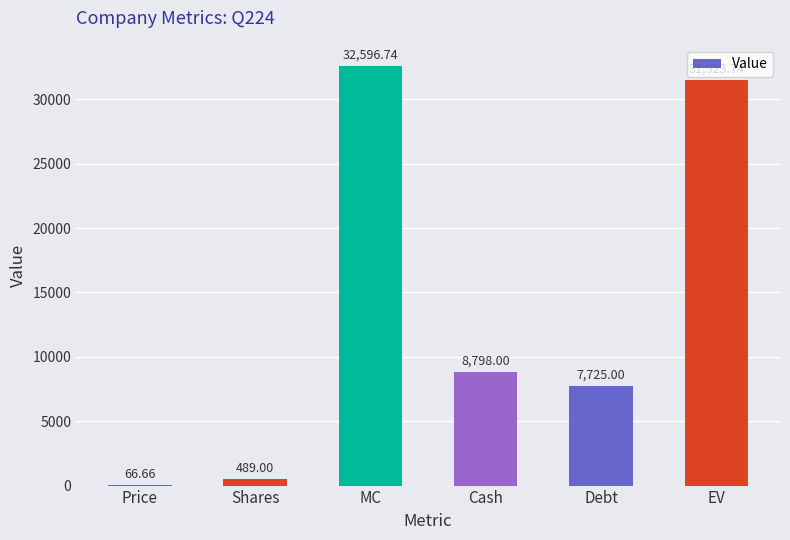

What is the sum of the values at Shares and Cash?

9287.0